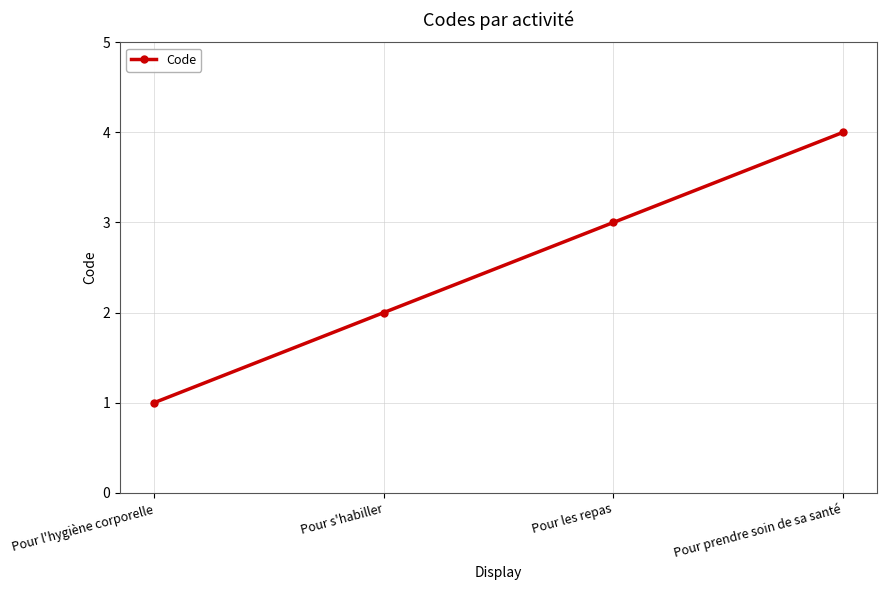

What position from the left is Pour prendre soin de sa santé?

4